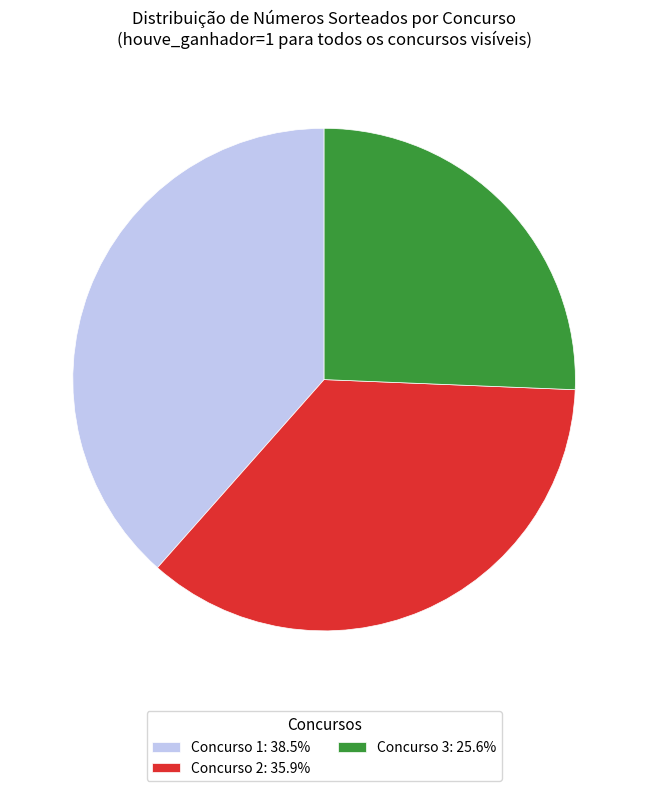

Is there any slice that represents more than half of the pie?

No